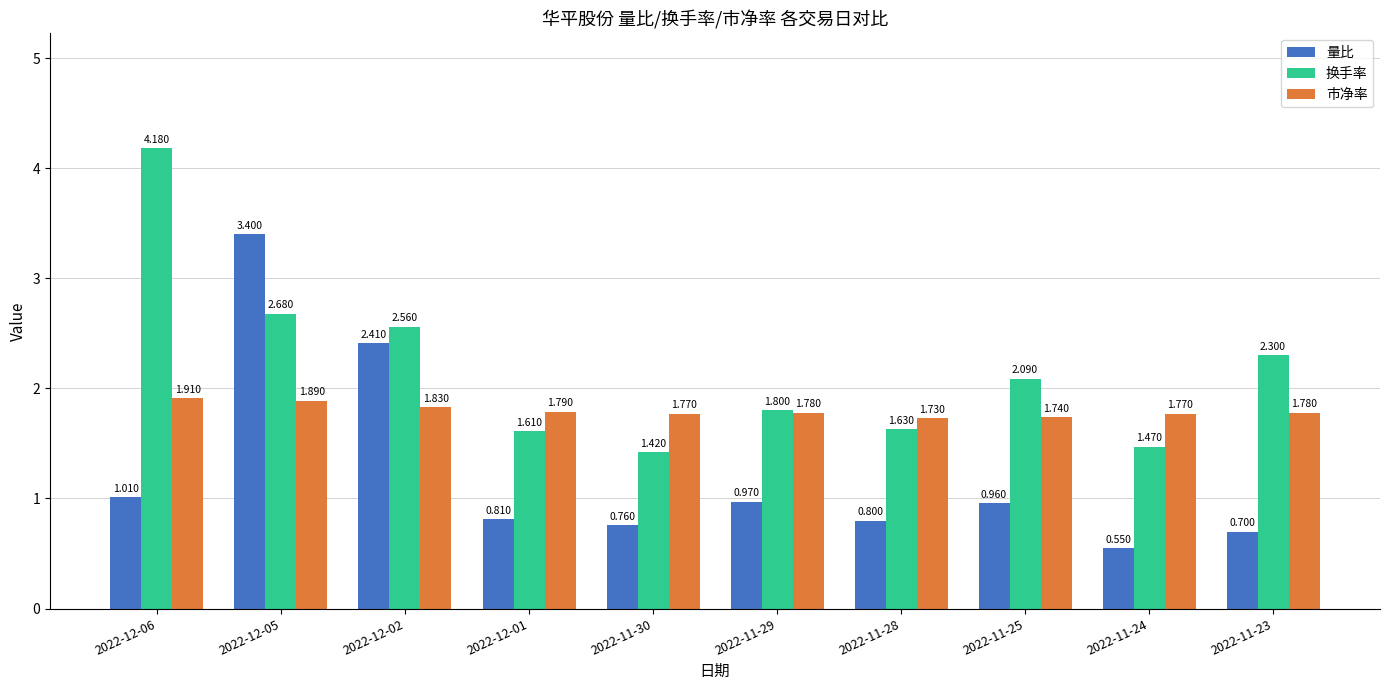

True or false: 市净率 has a value of 0.9 at 2022-11-29.

False